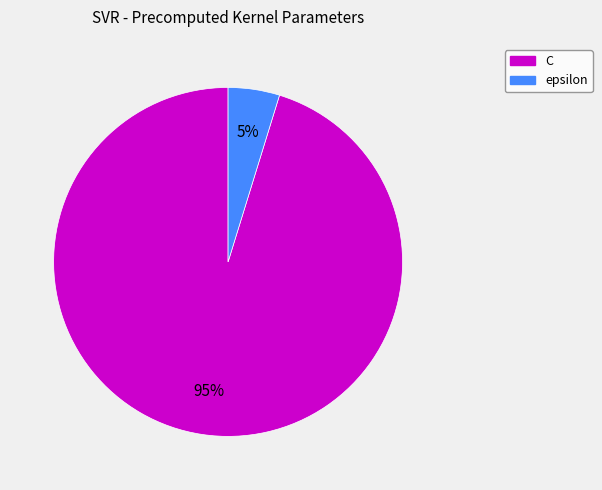

Which has a higher value, epsilon or C?

C